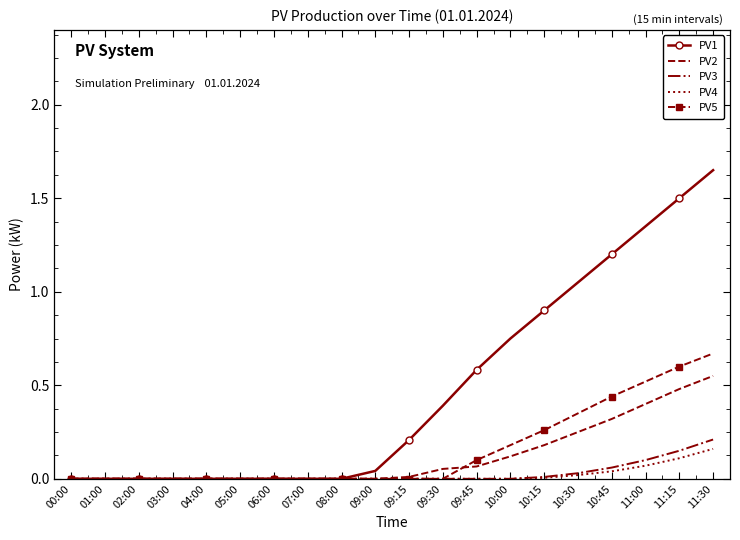

What is the sum of all PV2 values?

2.4